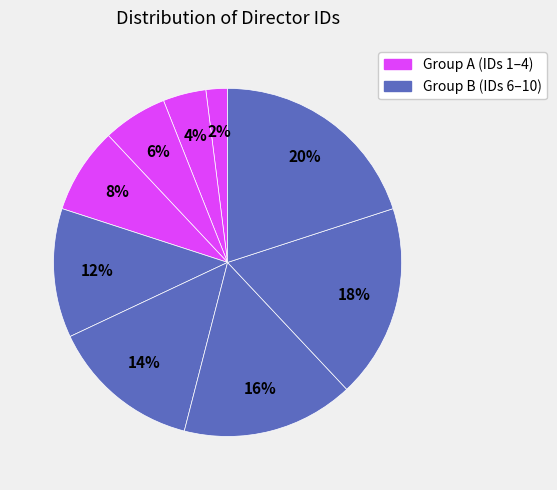

How many slices are in this pie chart?

9